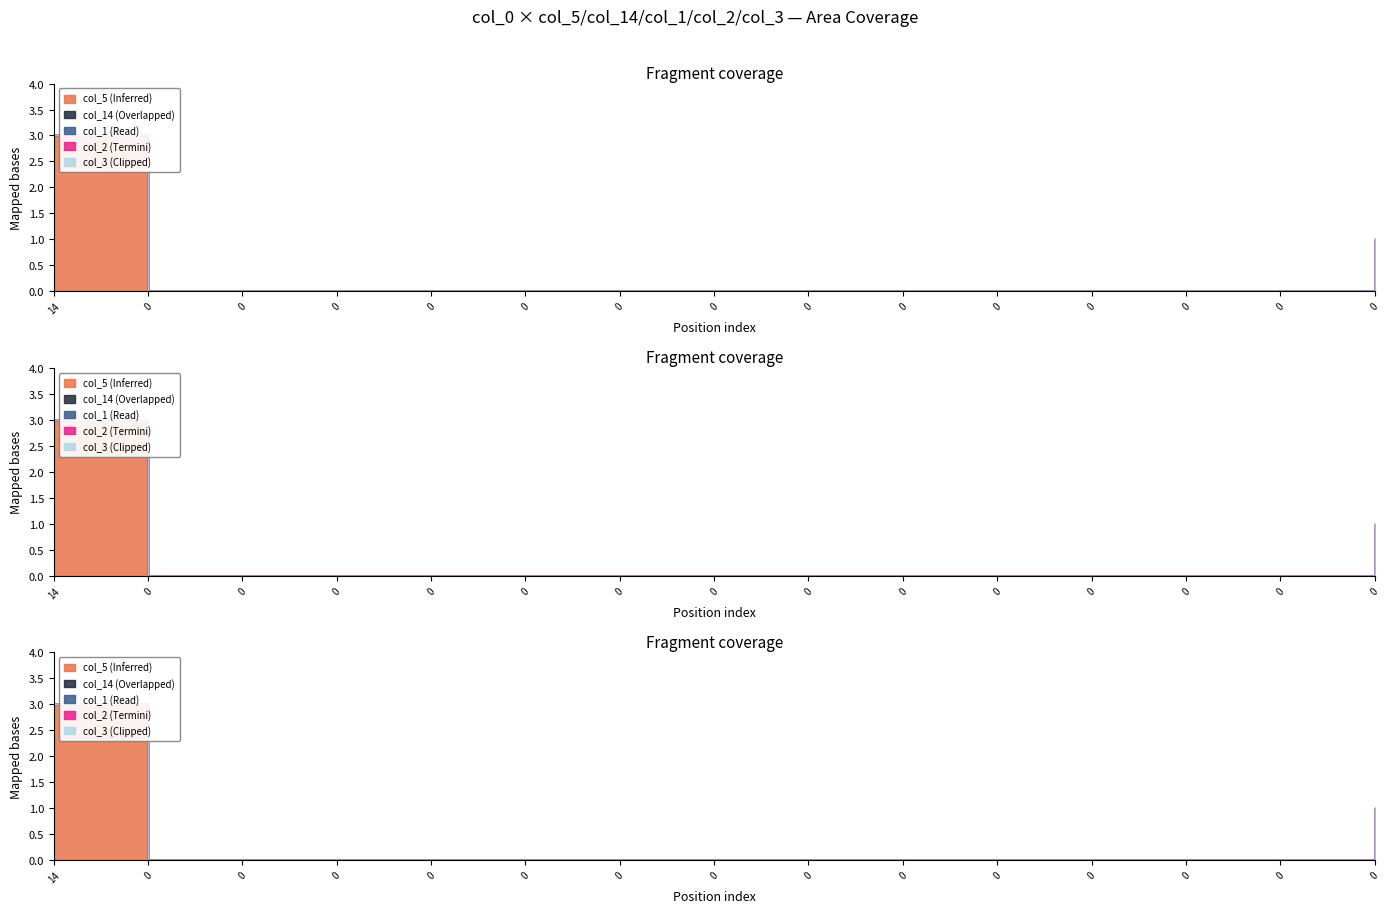

How many series are shown in this chart?

6